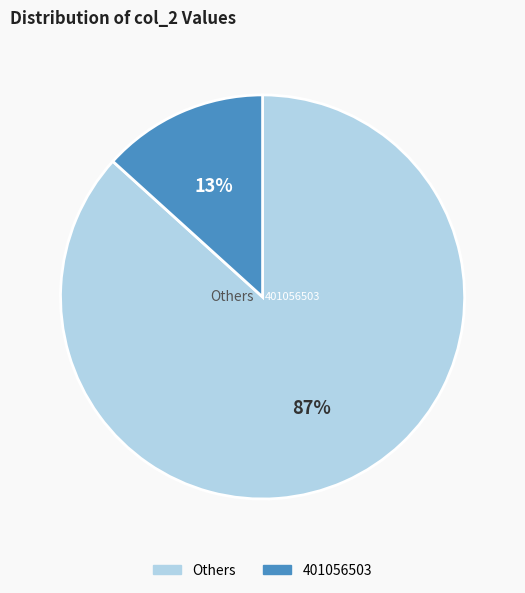

Which category has the biggest portion of the pie?

Others